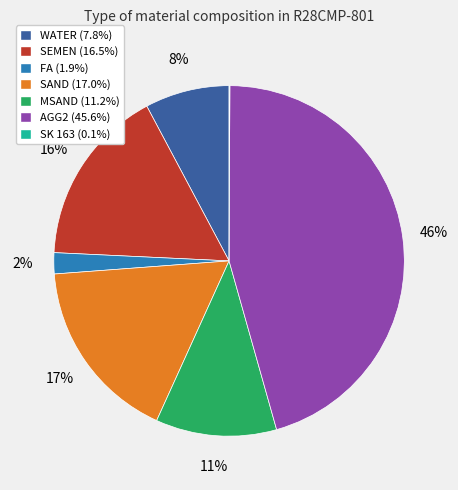

Combined, do SEMEN (16.5%) and FA (1.9%) account for over 50%?

No